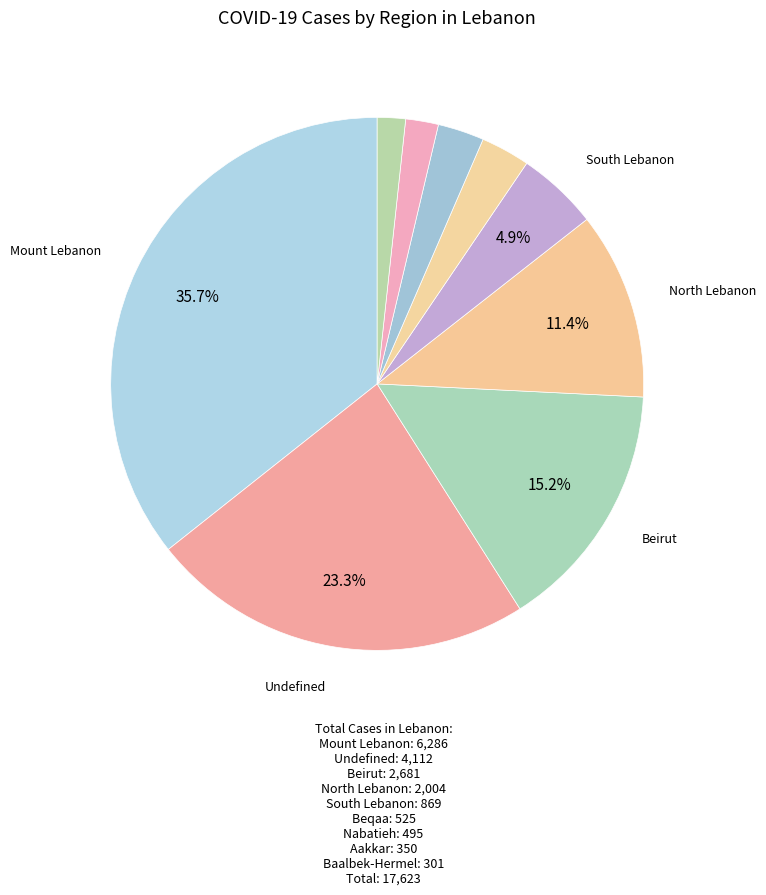

Count the number of slices in the pie.

9